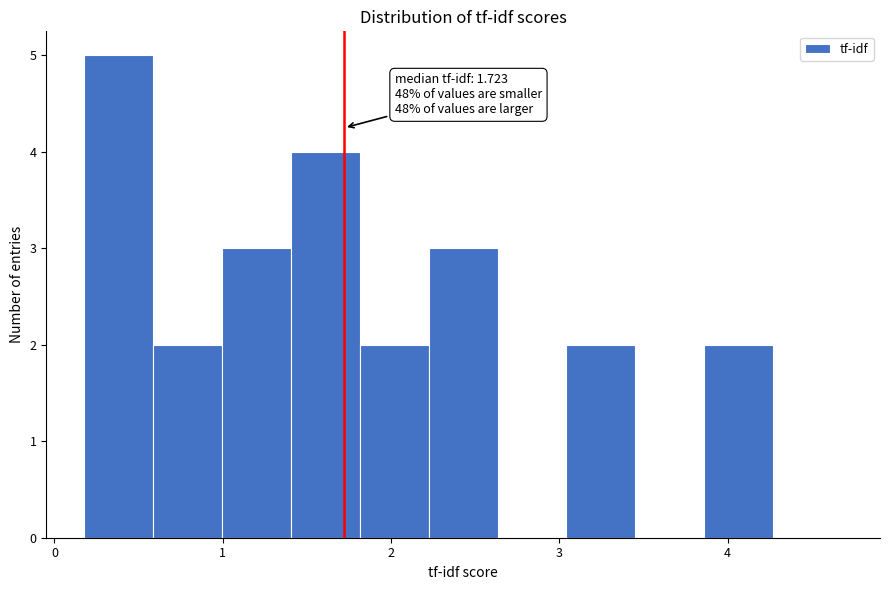

Which range on the x-axis has the tallest bar?

0.2 to 0.6